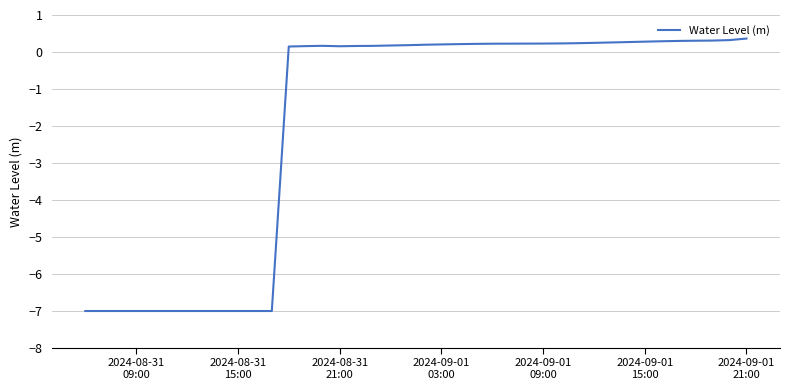

What is the difference between the maximum and minimum values?

7.4